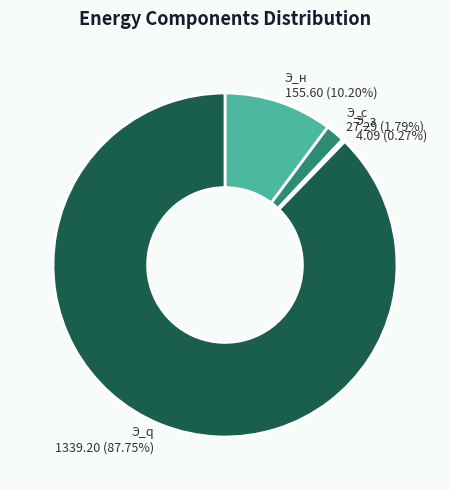

Is there any slice that represents more than half of the pie?

Yes